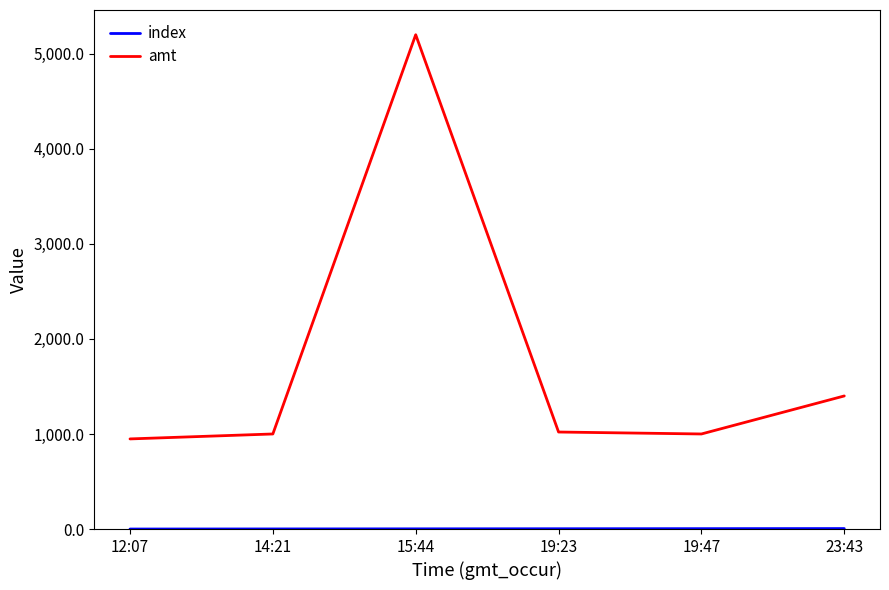

Which label corresponds to the largest value in the chart?

15:44